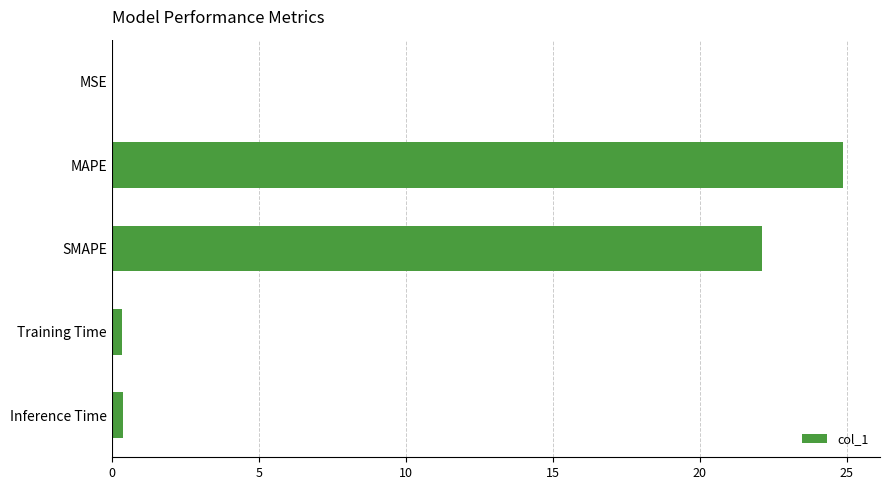

The chart shows a value of 11.9 at MAPE. True or false?

False